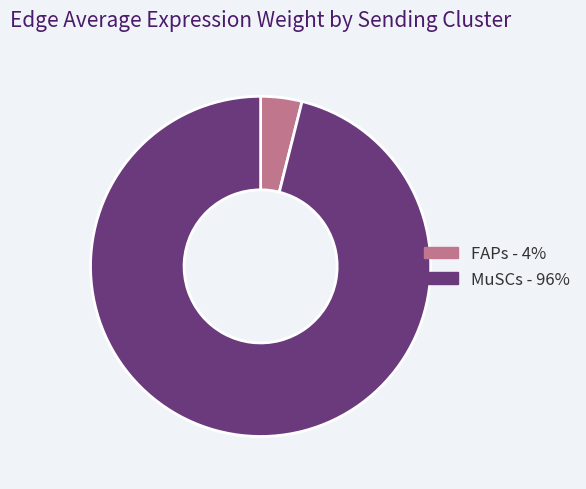

Is the sum of MuSCs and FAPs greater than half?

Yes